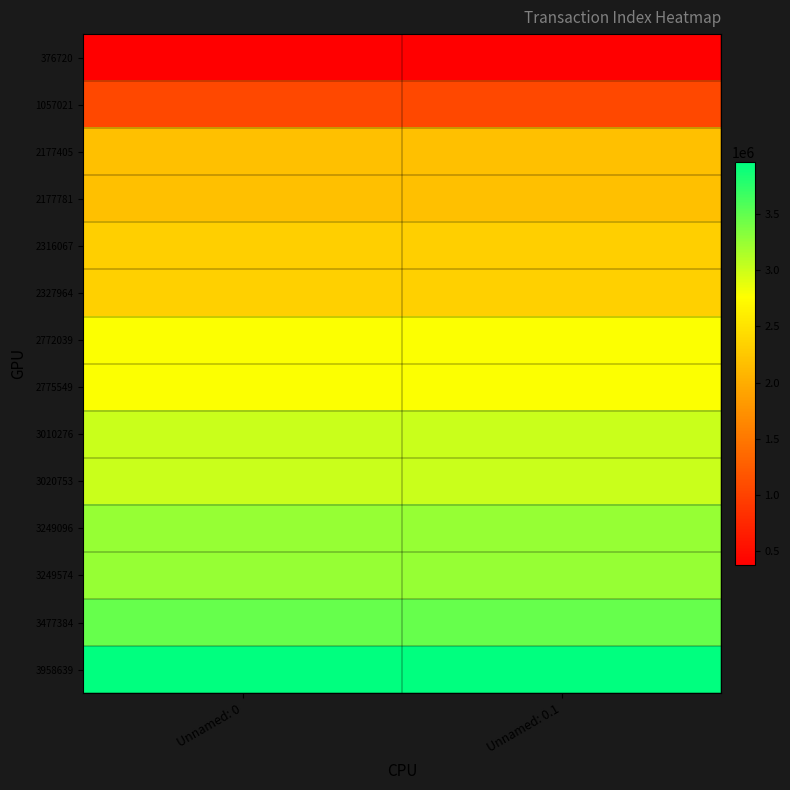

At which category is the sum across all series the highest?

Unnamed: 0